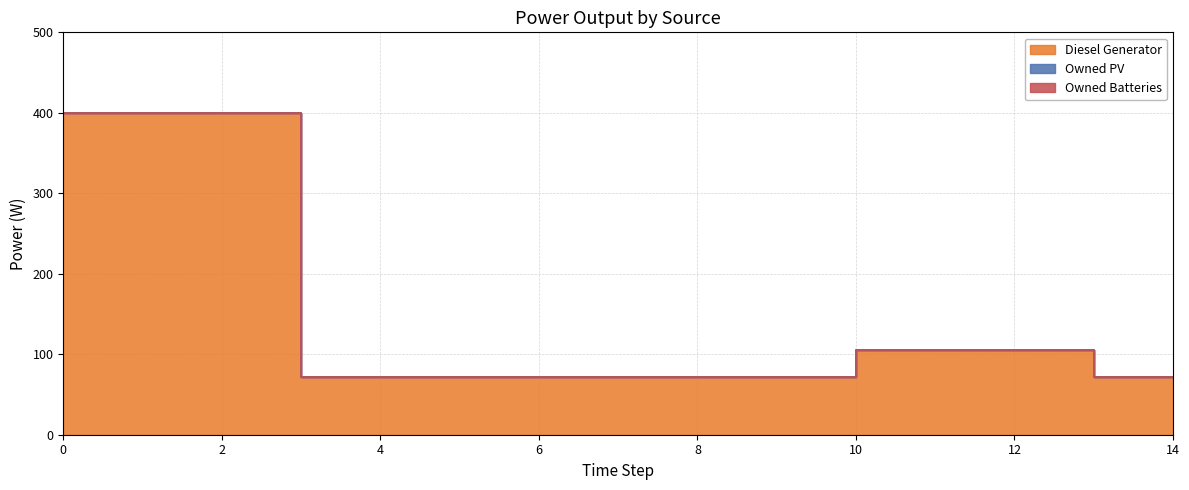

Reading left to right, what are all the values shown in this chart?

Diesel Generator: 0=400	1=400	2=400	3=72	4=72	5=72	6=72	7=72	8=72	9=72	10=105	11=105	12=105	13=72	14=72
Owned PV: 0=0	1=0	2=0	3=0	4=0	5=0	6=0	7=0	8=0	9=0	10=0	11=0	12=0	13=0	14=0
Owned Batteries: 0=0	1=0	2=0	3=0	4=0	5=0	6=0	7=0	8=0	9=0	10=0	11=0	12=0	13=0	14=0